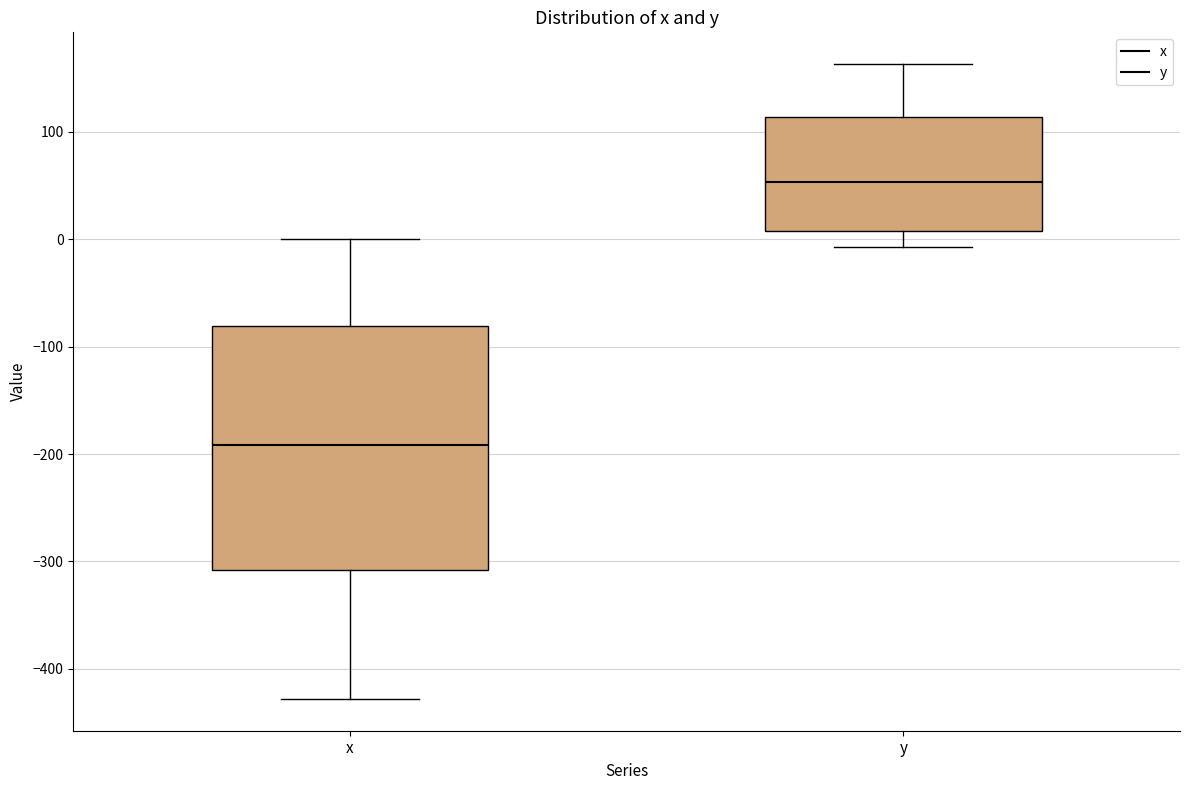

Reading left to right, transcribe this box plot: for each box, give where its median line is, the range the box spans, and where its two whiskers end, as read against the y-axis. The values are not printed on the chart, so give them approximately, as read against the axis.

x: median -190, box -310 to -80, whiskers -430 to 0
y: median 50, box 10 to 110, whiskers -10 to 160